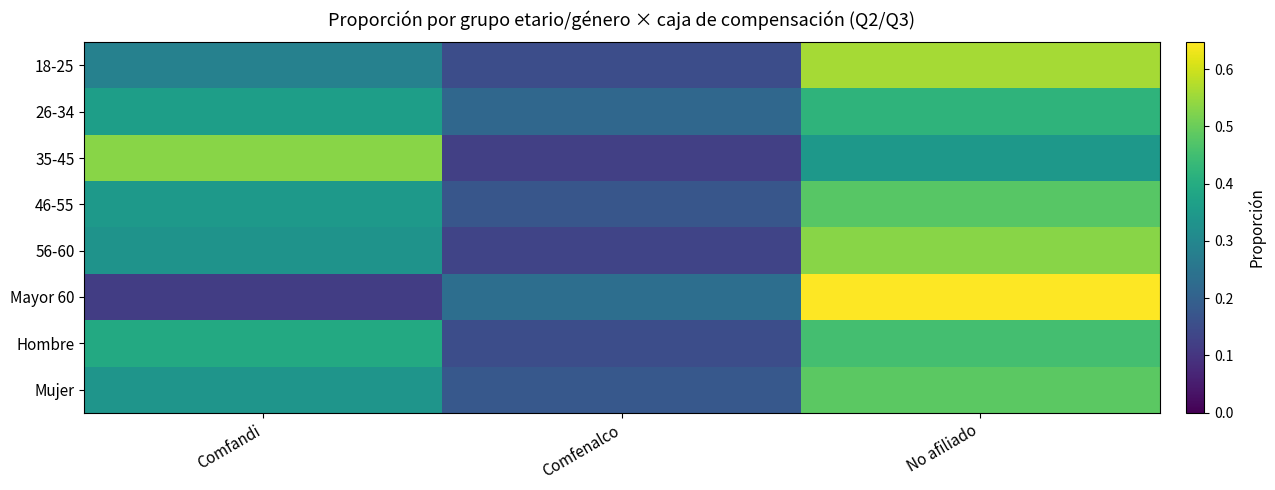

Which has a higher value, Comfenalco or Comfandi?

Comfandi